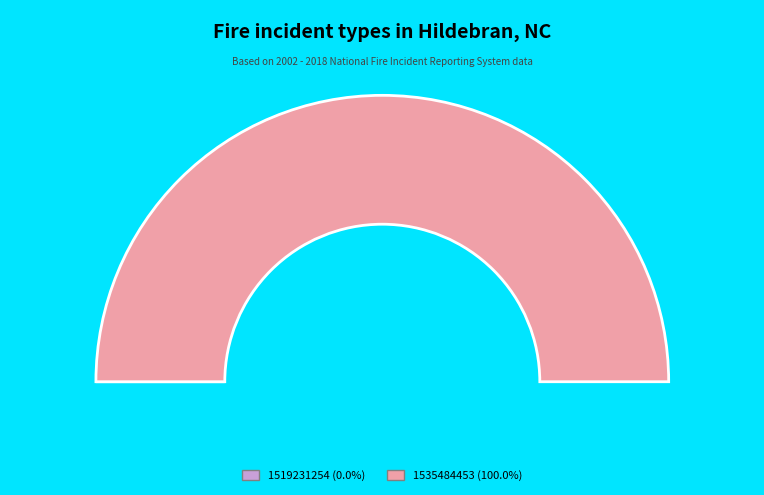

Which category has the biggest portion of the pie?

1535484453